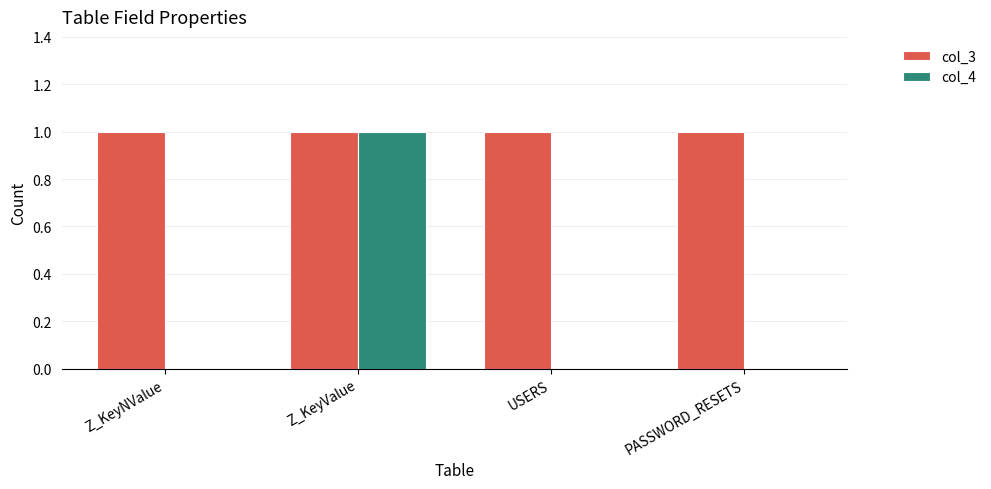

Reading left to right, transcribe all the data shown in this chart.

col_3: 1	1	1	1
col_4: 0	1	0	0